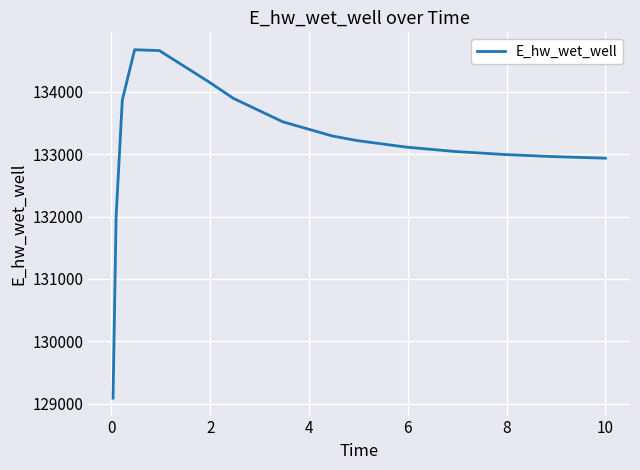

What is the minimum value shown in the chart?

129087.4